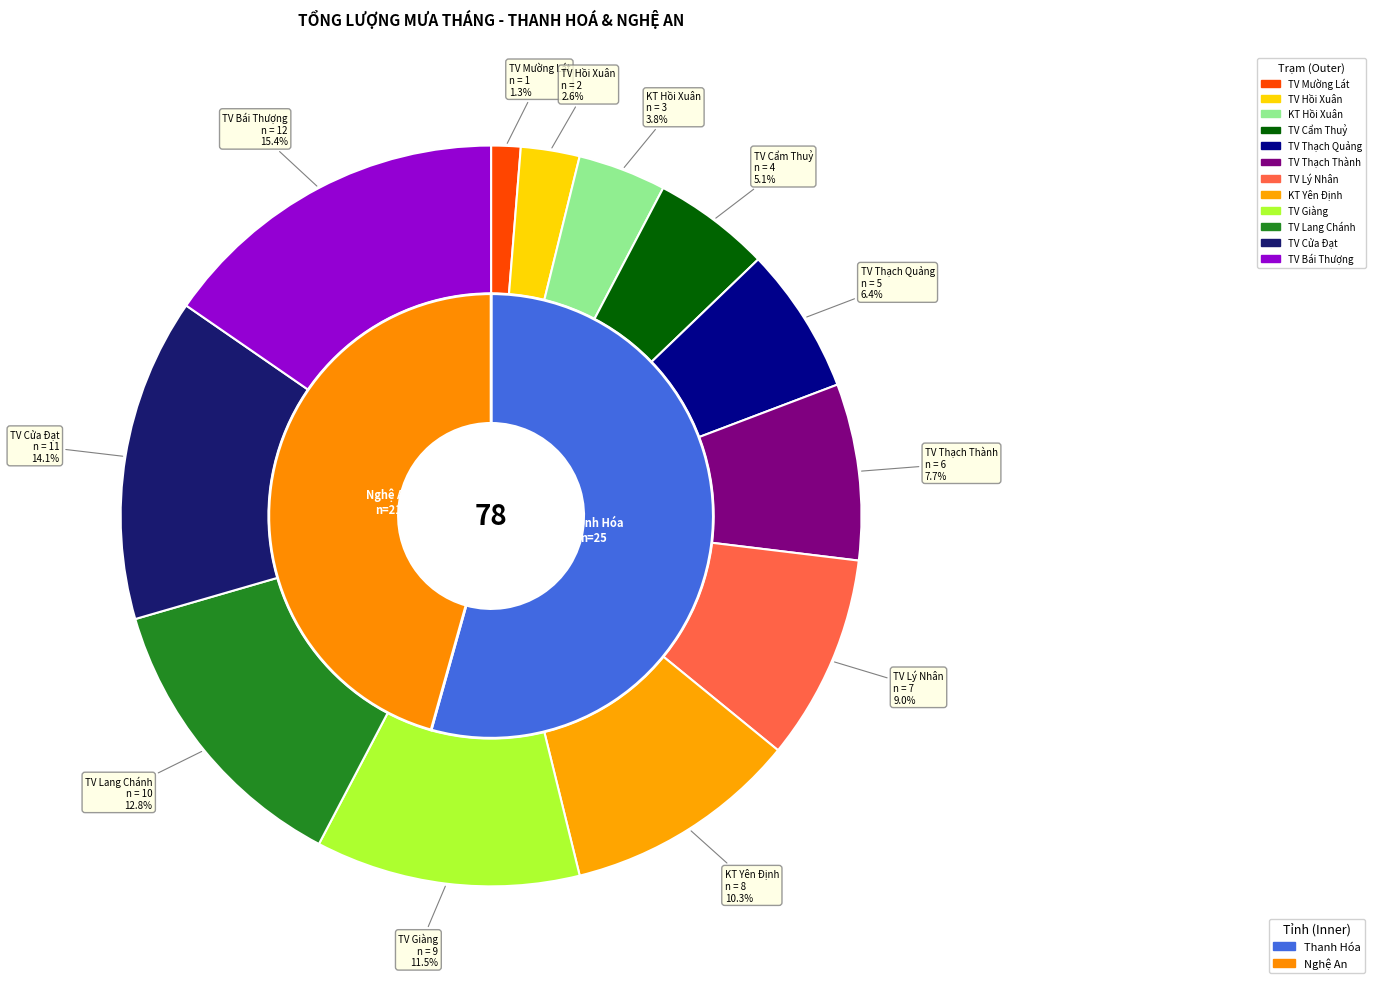

Which slice is the largest?

TV Bái Thượng